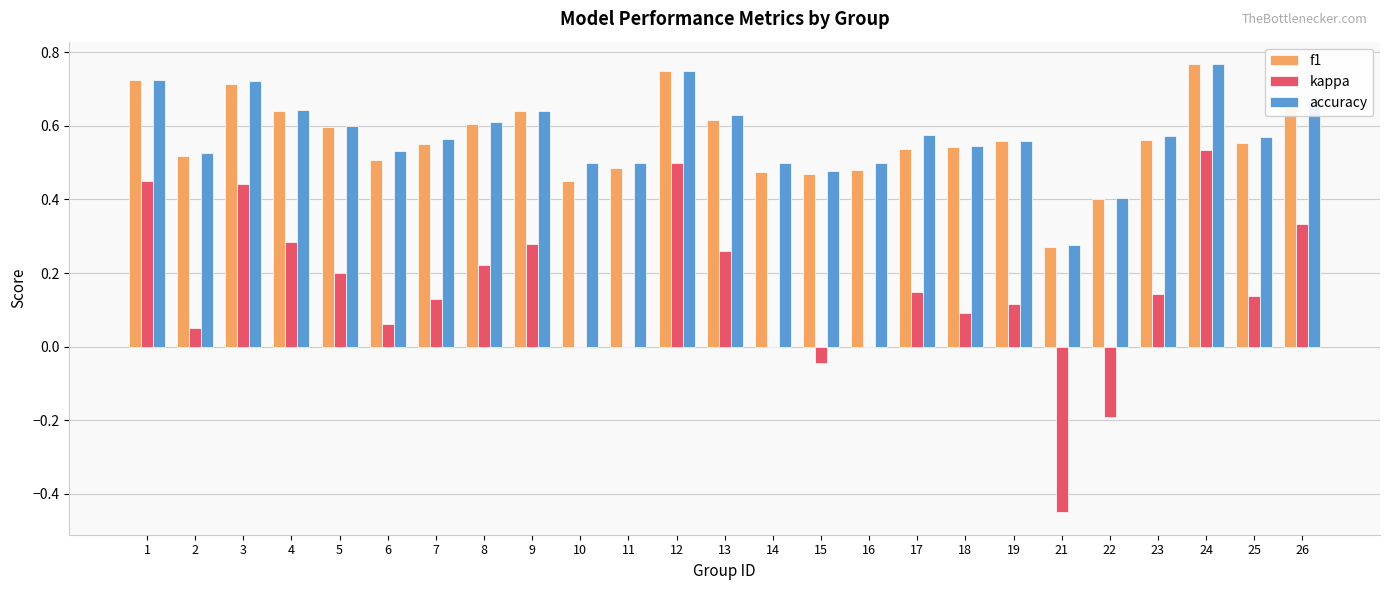

What is the sum of all accuracy values?

14.3